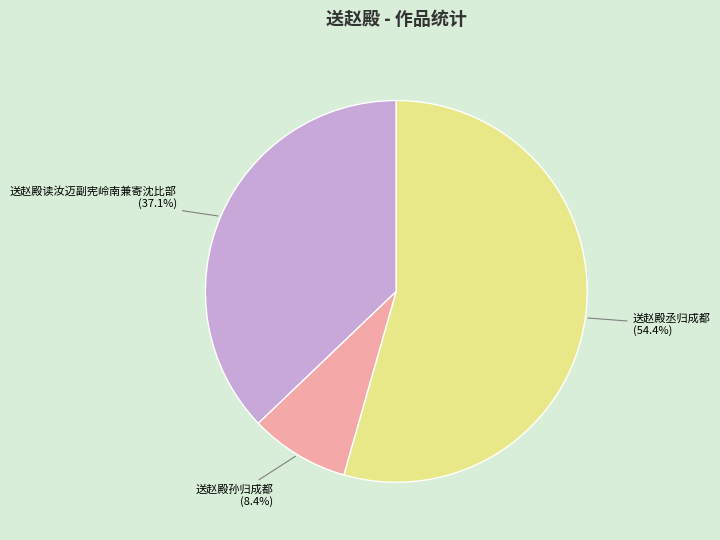

What portion of the pie excludes 送赵殿孙归成都?

91.6%